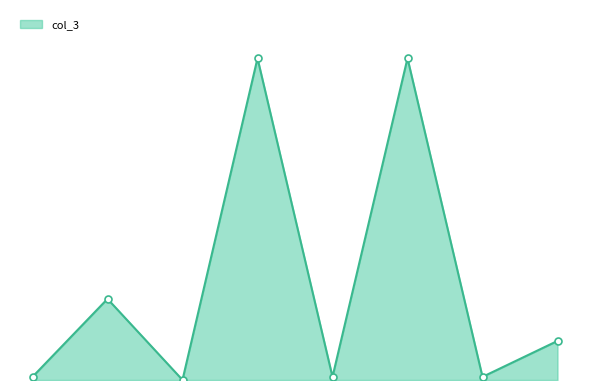

Does the chart display data point markers on the line(s)?

No